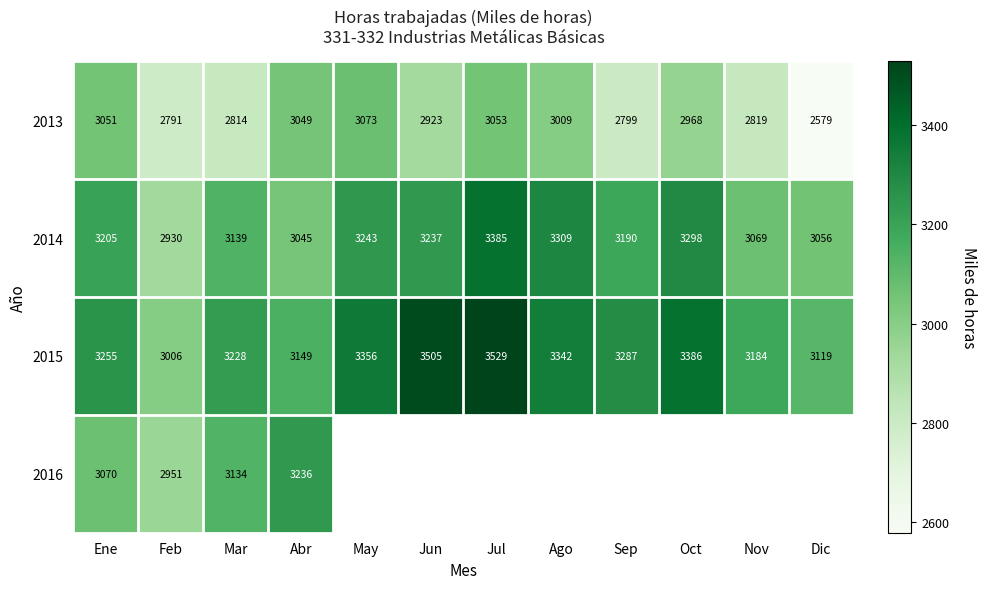

The value of 2013 at Sep is 1813.5. True or false?

False